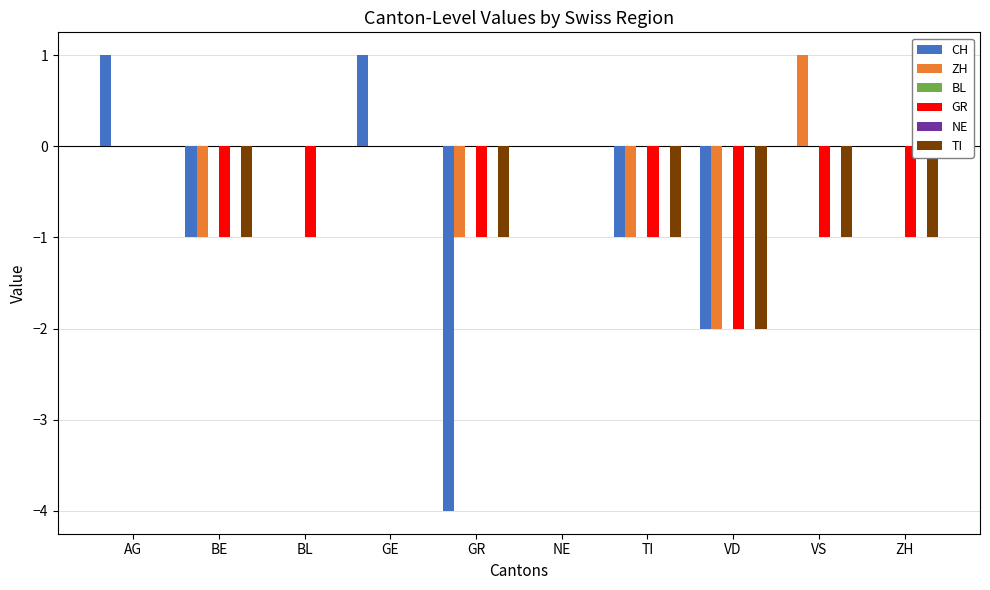

Reading left to right, what are all the values shown in this chart?

CH: 1	-1	0	1	-4	0	-1	-2	0	0
ZH: 0	-1	0	0	-1	0	-1	-2	1	0
BL: 0	0	0	0	0	0	0	0	0	0
GR: 0	-1	-1	0	-1	0	-1	-2	-1	-1
NE: 0	0	0	0	0	0	0	0	0	0
TI: 0	-1	0	0	-1	0	-1	-2	-1	-1